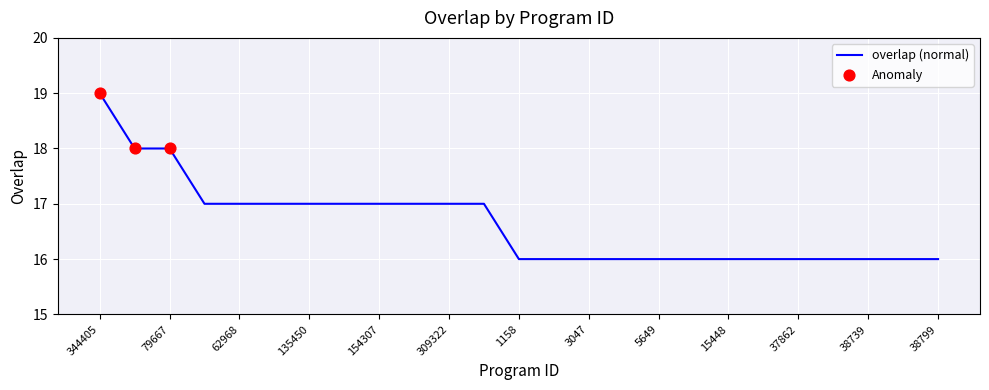

What is the maximum value shown in the chart?

19